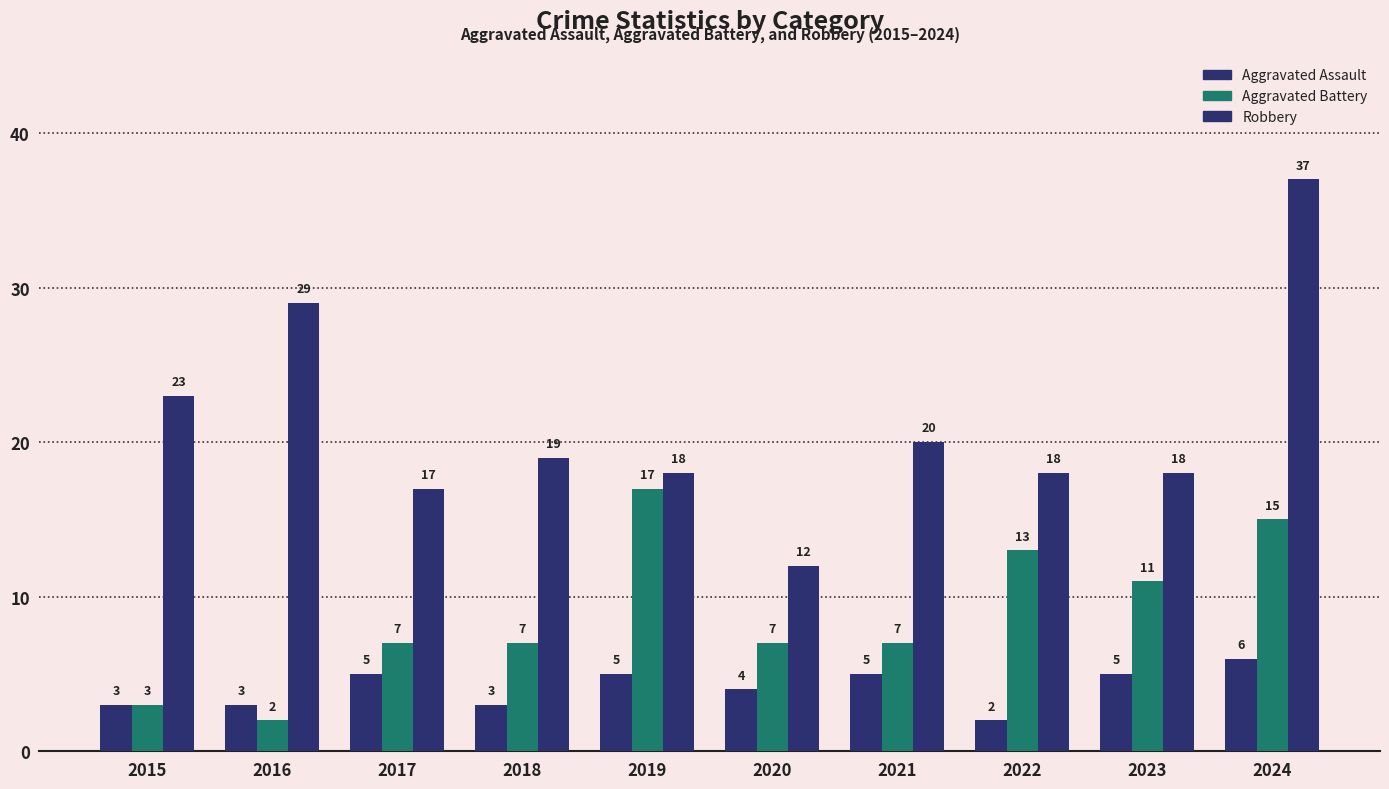

Rank the series by their maximum value, from highest to lowest.

Robbery, Aggravated Battery, Aggravated Assault